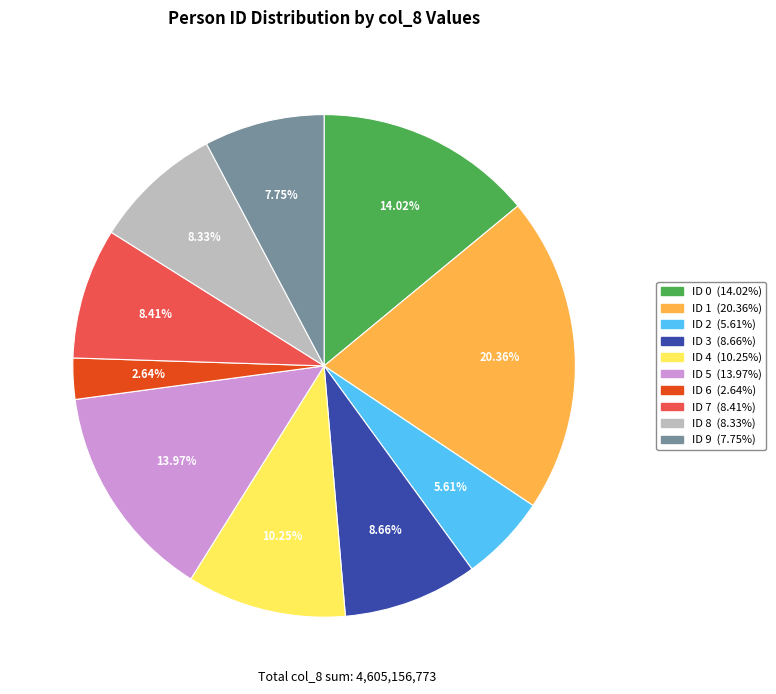

Does any single category account for the majority?

No